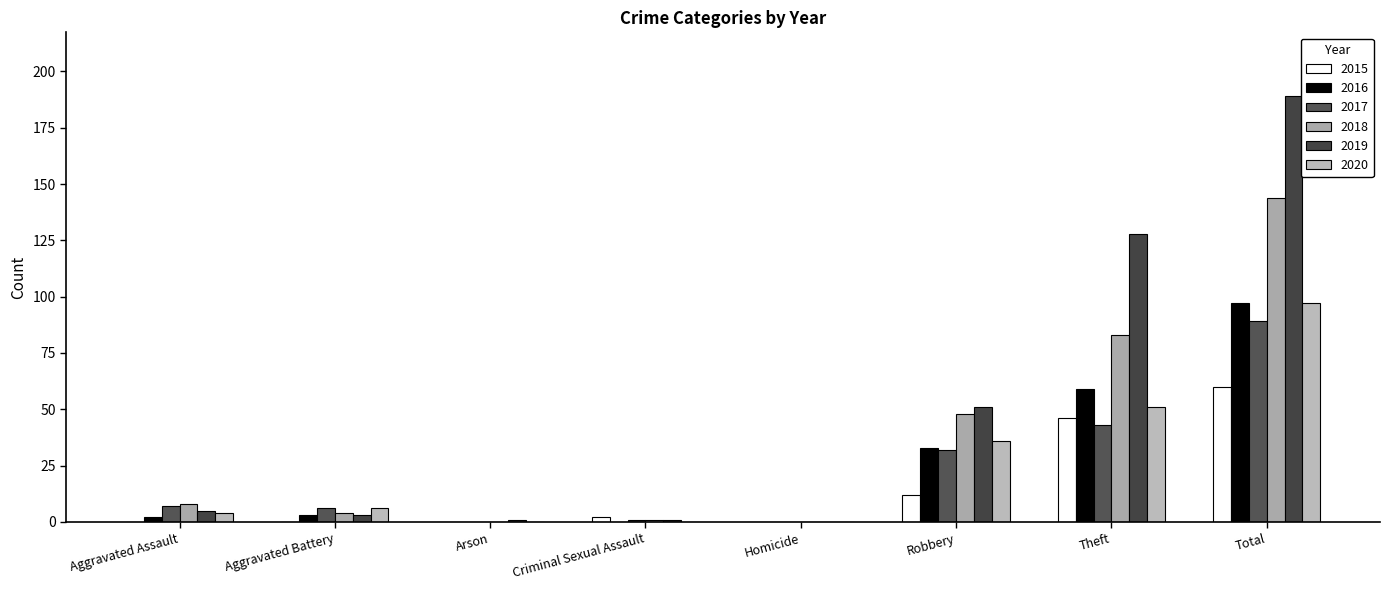

At how many categories does at least one series exceed 152?

1